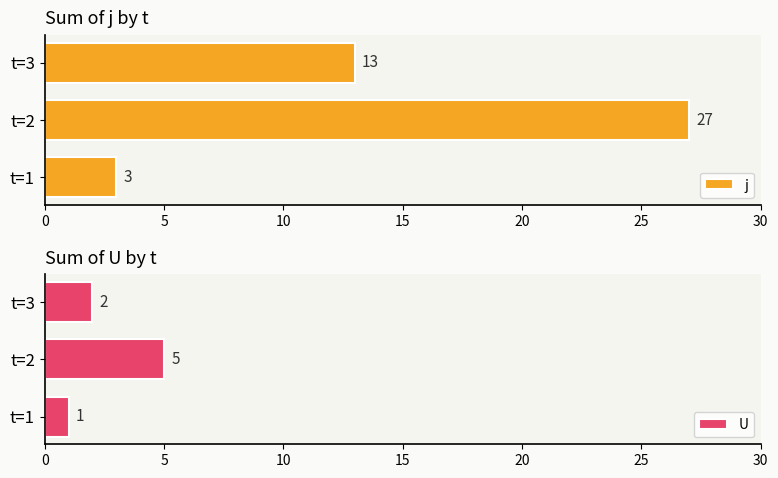

At which label does U reach its peak?

t=2